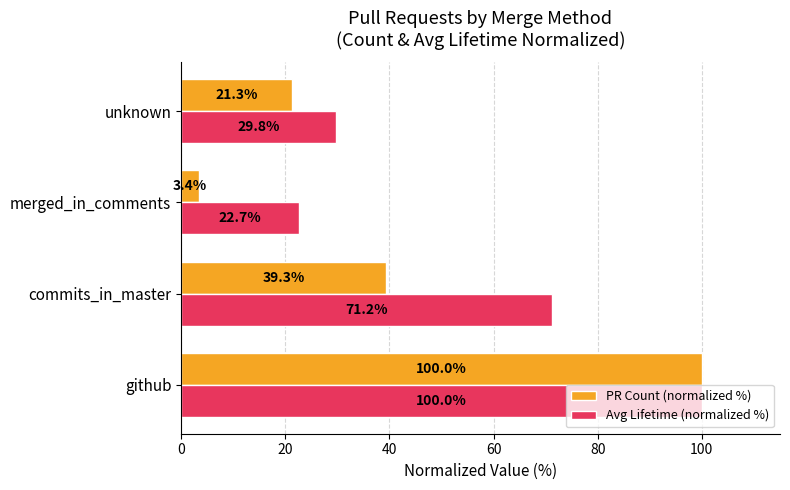

Which label corresponds to the smallest value in the chart?

merged_in_comments